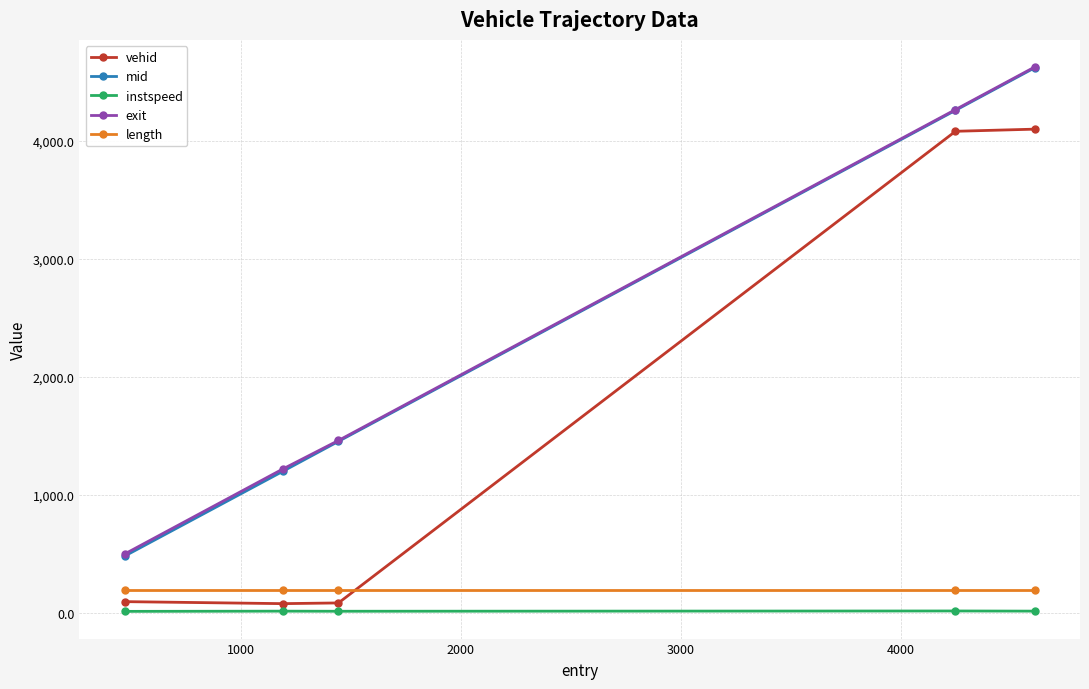

True or false: exit and vehid cross at least once.

False